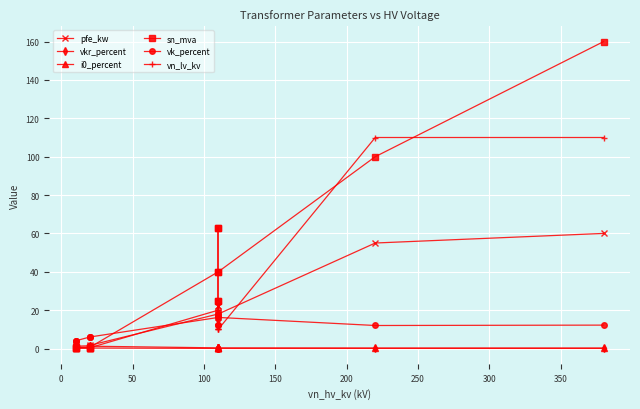

In vkr_percent, how many points are higher than both neighbors (excluding endpoints)?

3